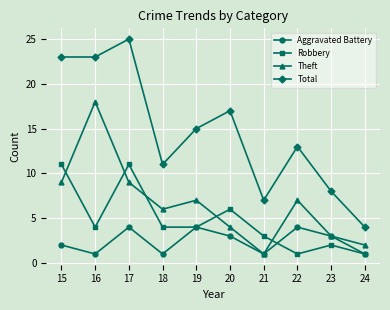

The Robbery series shows 4 at 19. True or false?

True